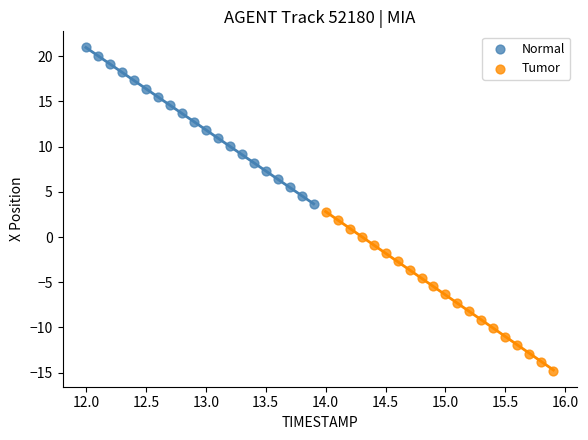

Which series has the largest Y range (max minus min)?

Tumor